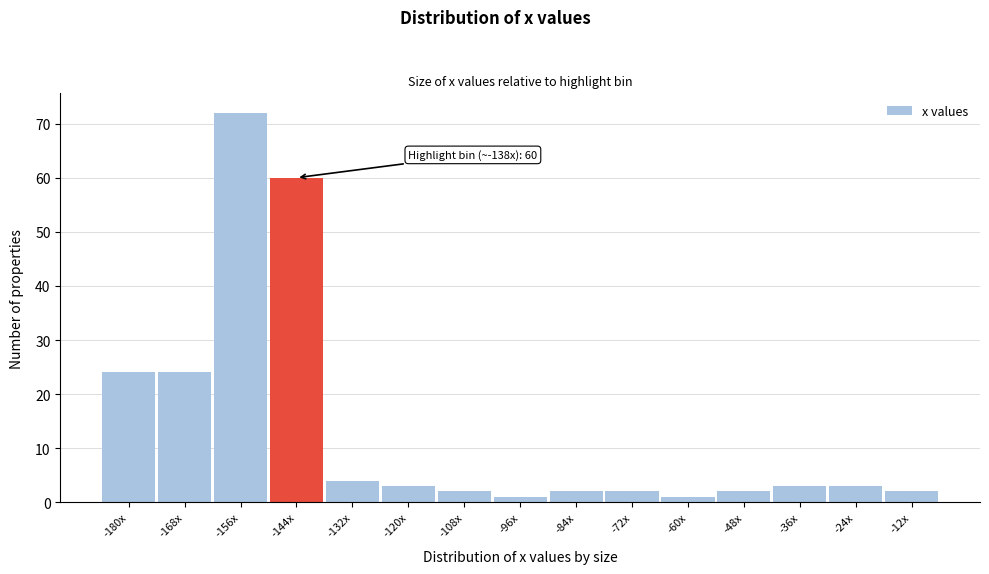

Reading right to left, list all the values displayed in this chart.

2	3	3	2	1	2	2	1	2	3	4	60	72	24	24